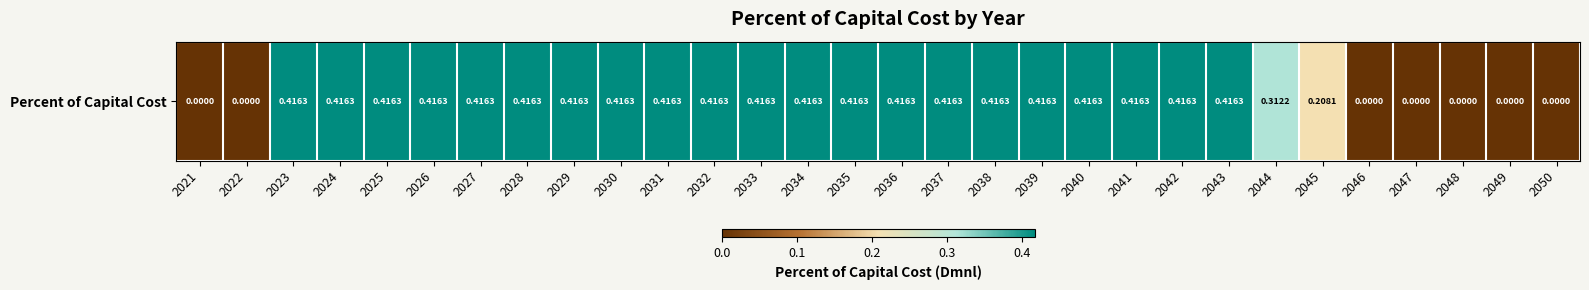

Count the values in the range 0 to 1.

30